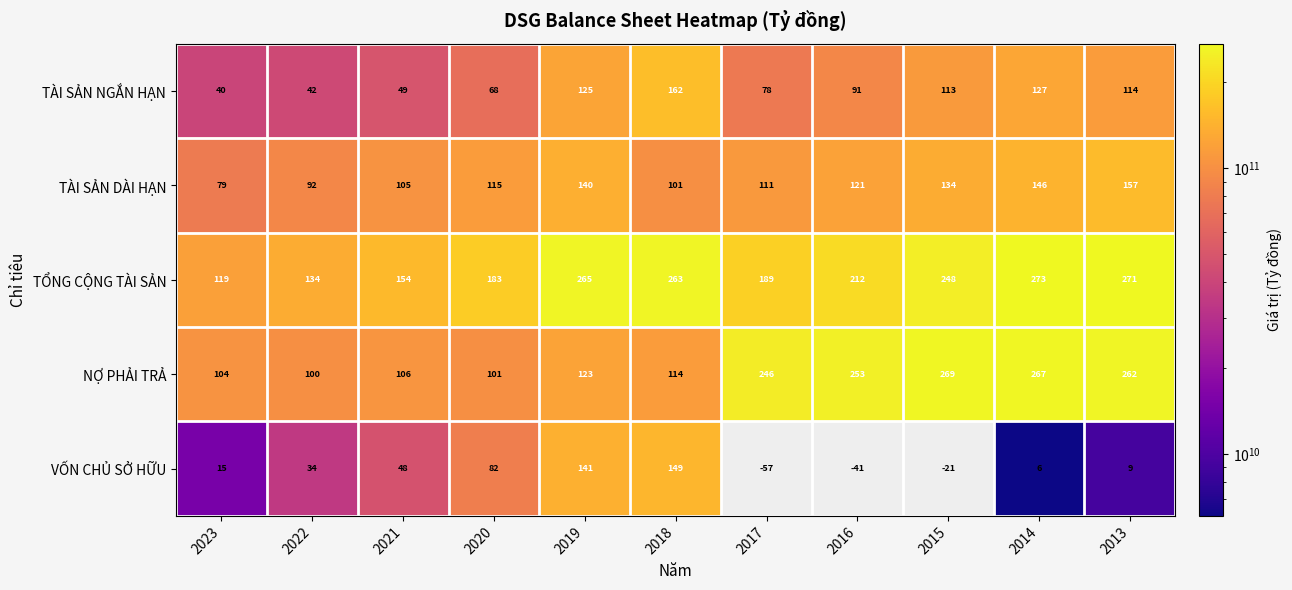

Which series has the largest total across all categories?

TỔNG CỘNG TÀI SẢN